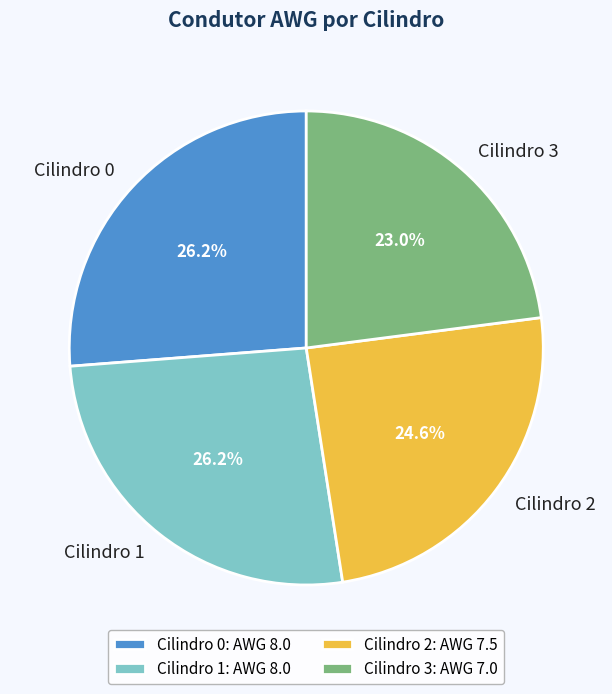

Which has a higher value, Cilindro 3 or Cilindro 1?

Cilindro 1